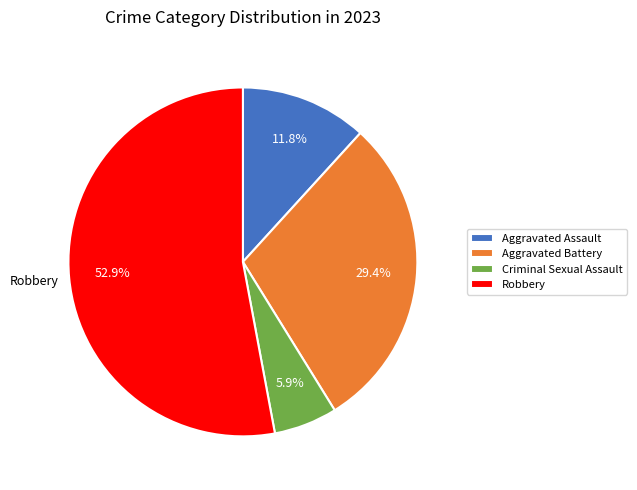

True or false: Robbery accounts for 53% of the total.

True